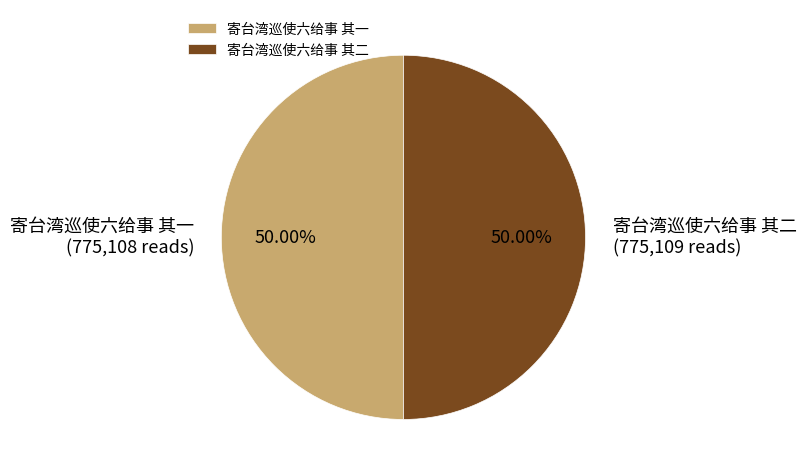

Is it true that 寄台湾巡使六给事 其二 is 50% of the pie?

True